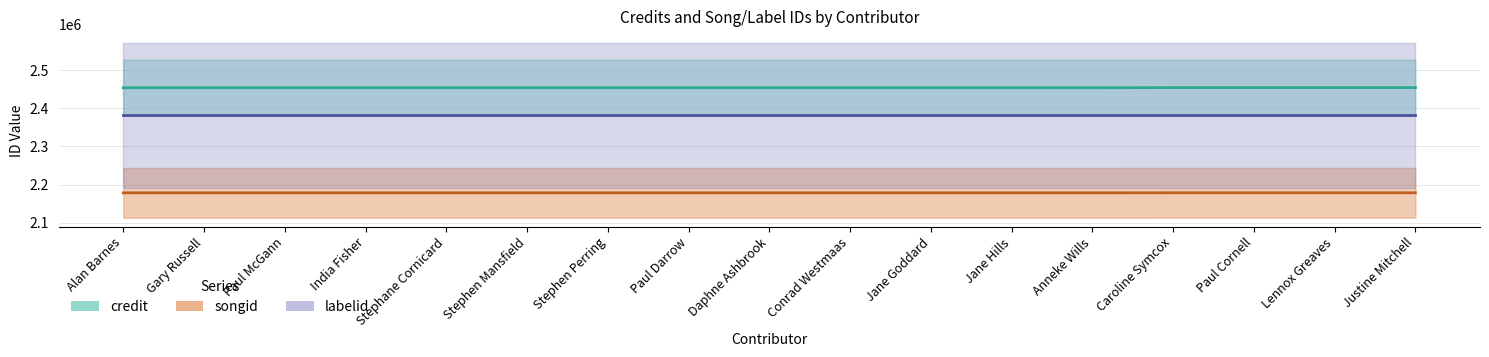

At which category does the chart reach its peak across all series?

Caroline Symcox